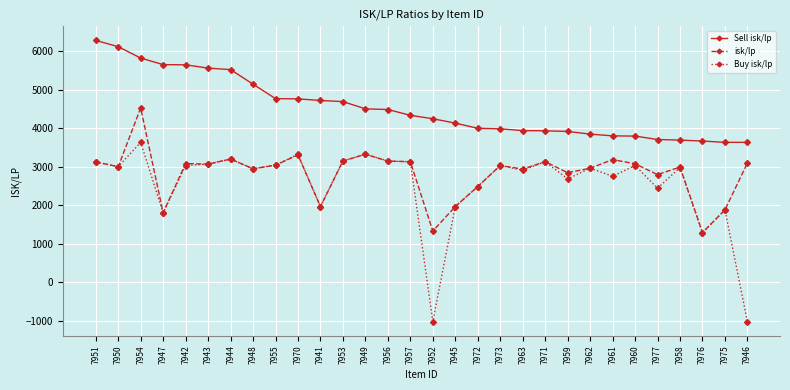

True or false: Buy isk/lp has more than 2 points higher than both neighbors.

True